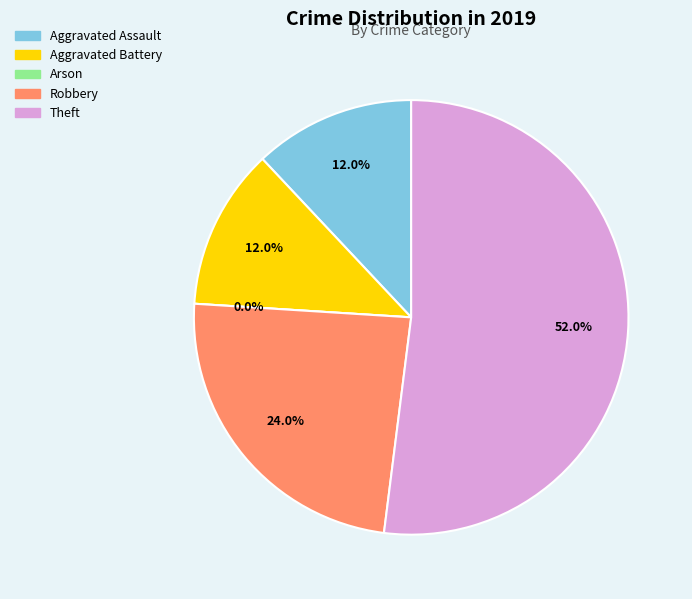

To the nearest percent, what is the average slice percentage?

20%